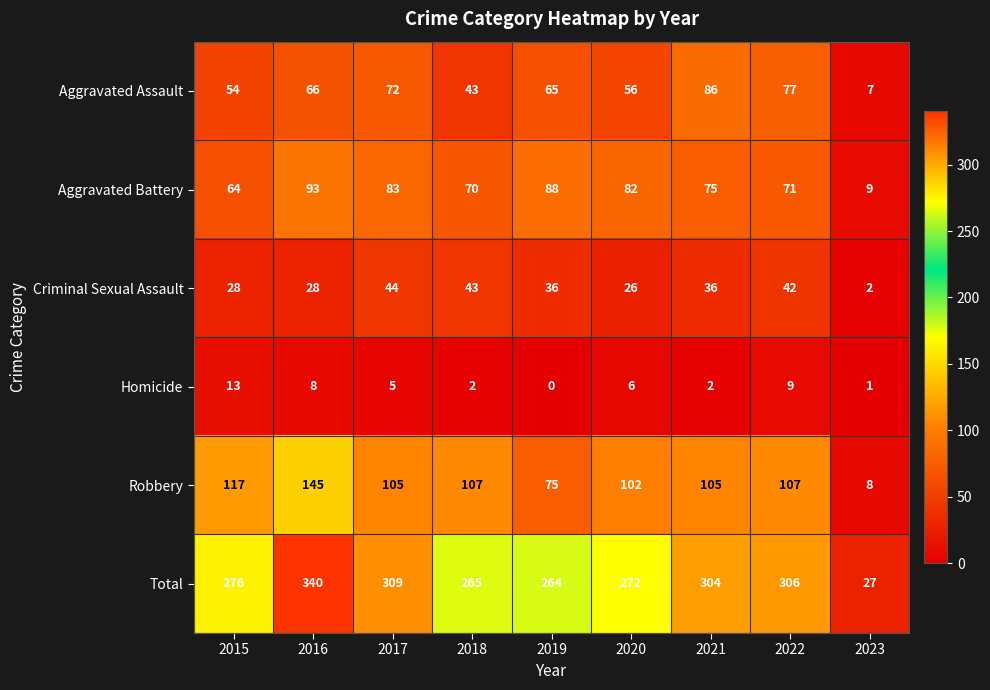

What is the sum of the Aggravated Battery values at 2019 and 2022?

159